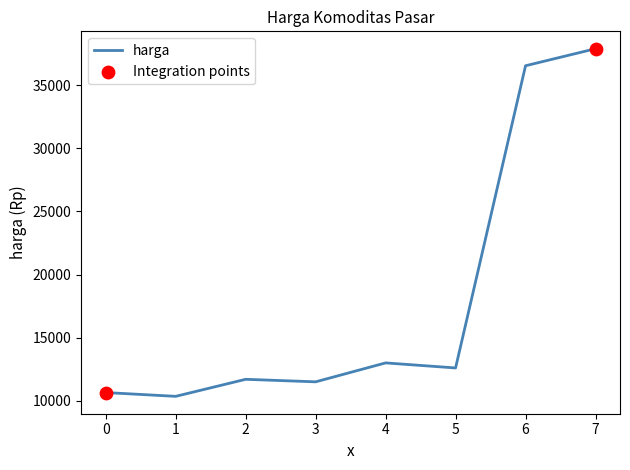

What is the ratio of the value at 0 to the value at 5?

0.8